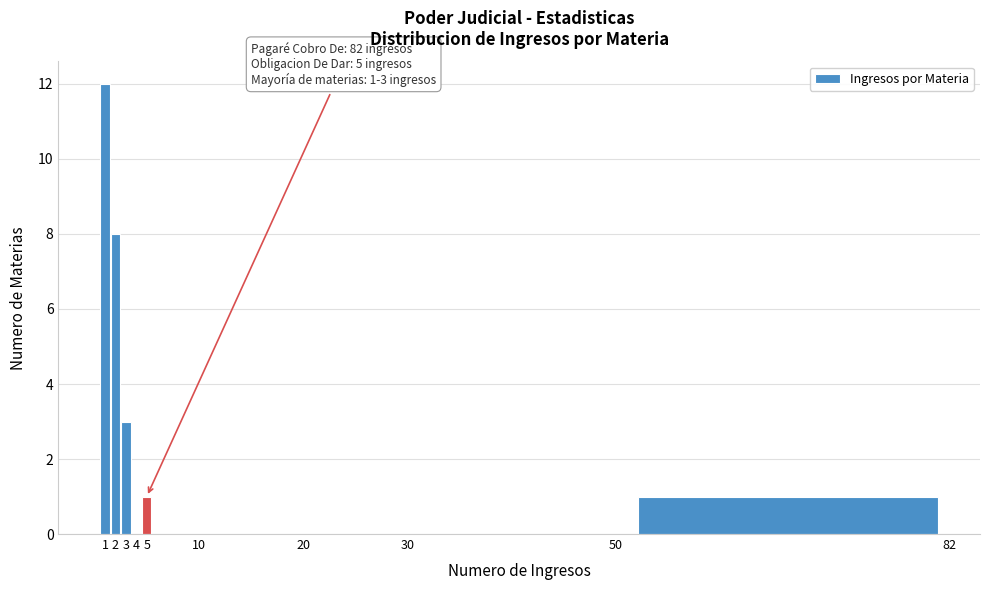

Which range on the x-axis has the tallest bar?

0.5 to 1.5